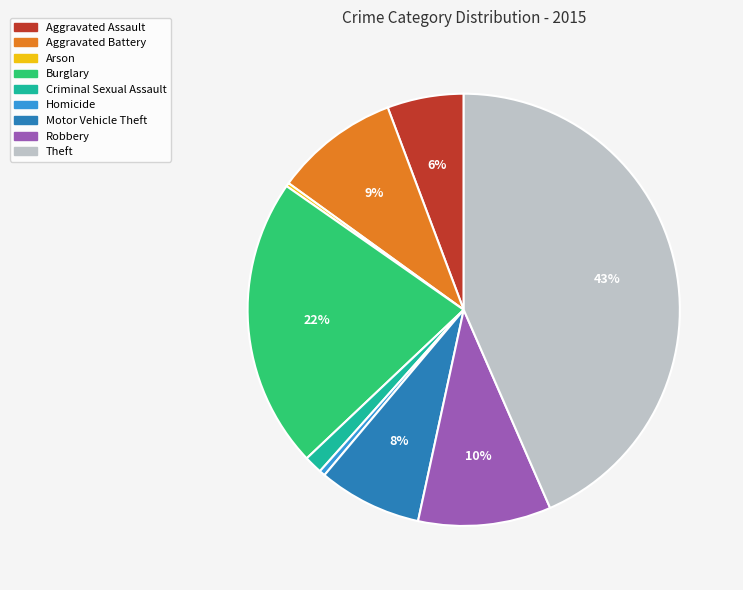

Is it true that Theft is 43% of the pie?

True